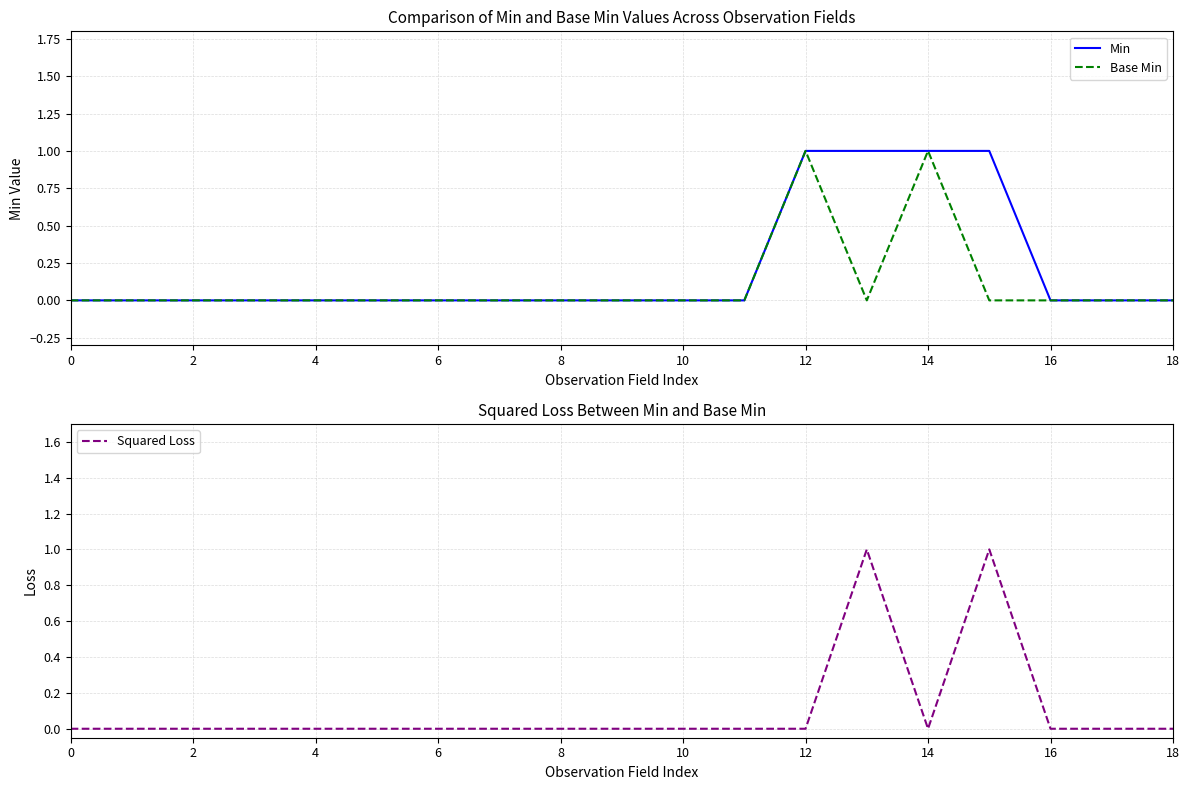

At how many categories does at least one series exceed 0?

4